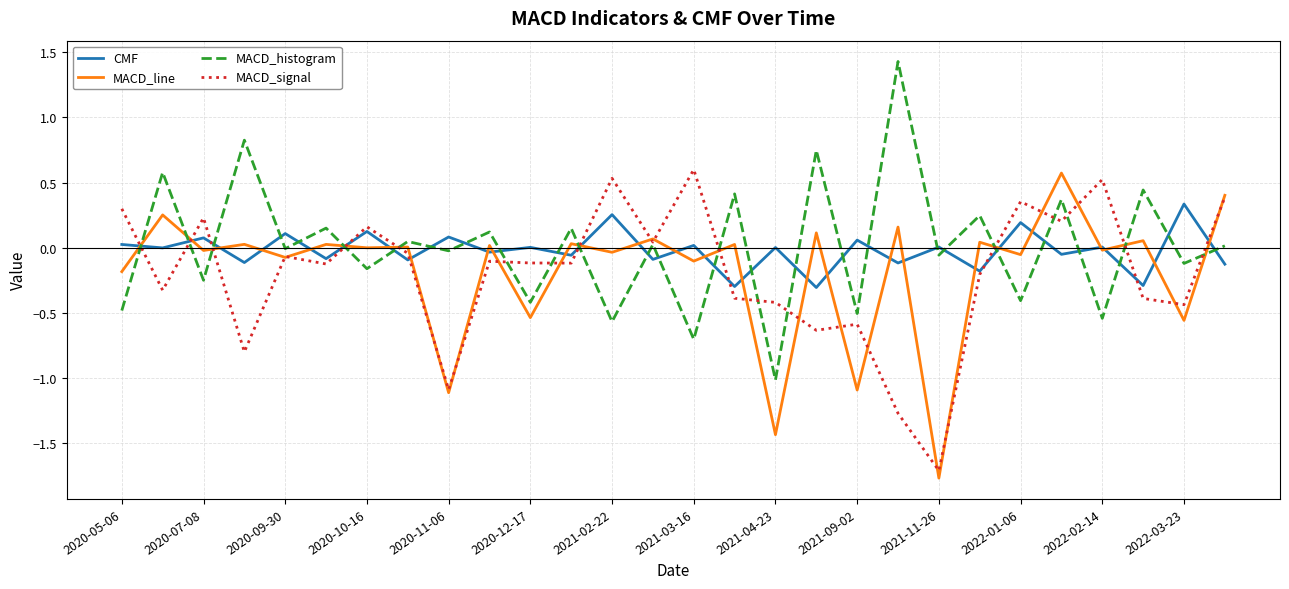

What is the maximum value shown in the chart?

1.4